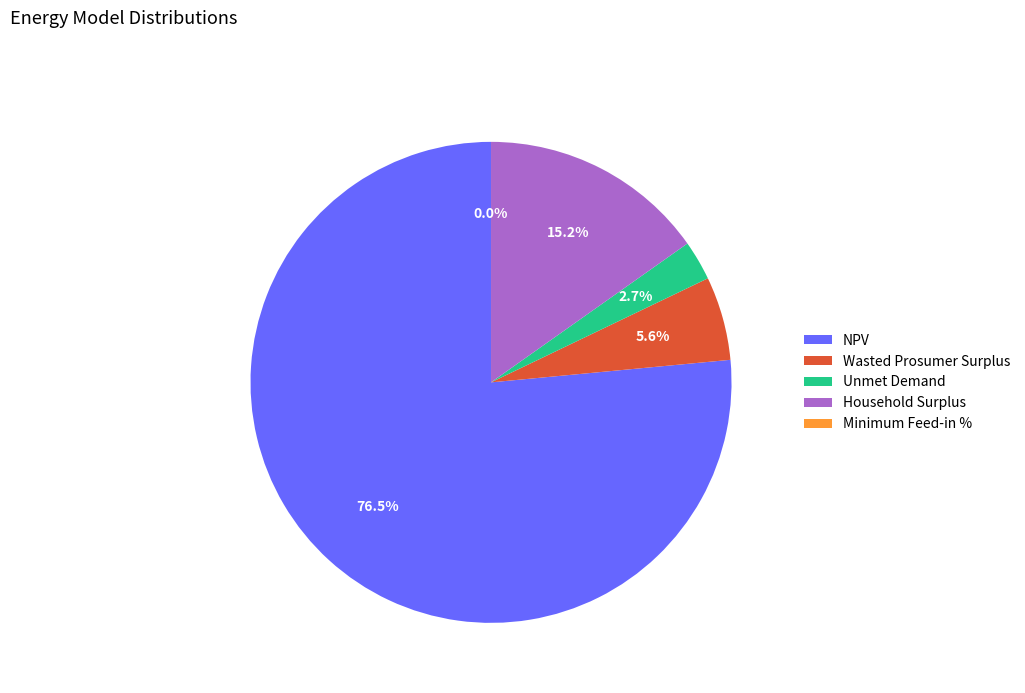

To the nearest percent, what is the combined percentage of Minimum Feed-in % and Wasted Prosumer Surplus?

6%